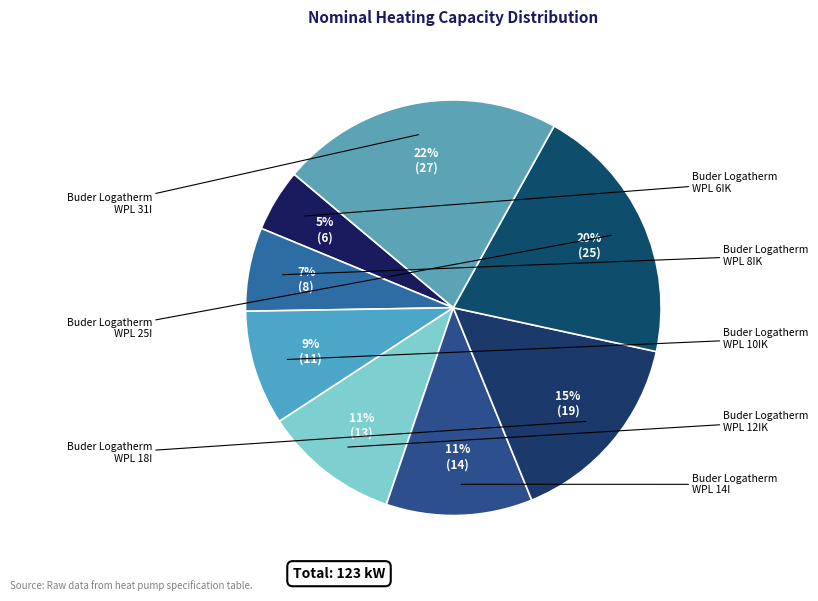

Count the number of slices in the pie.

8